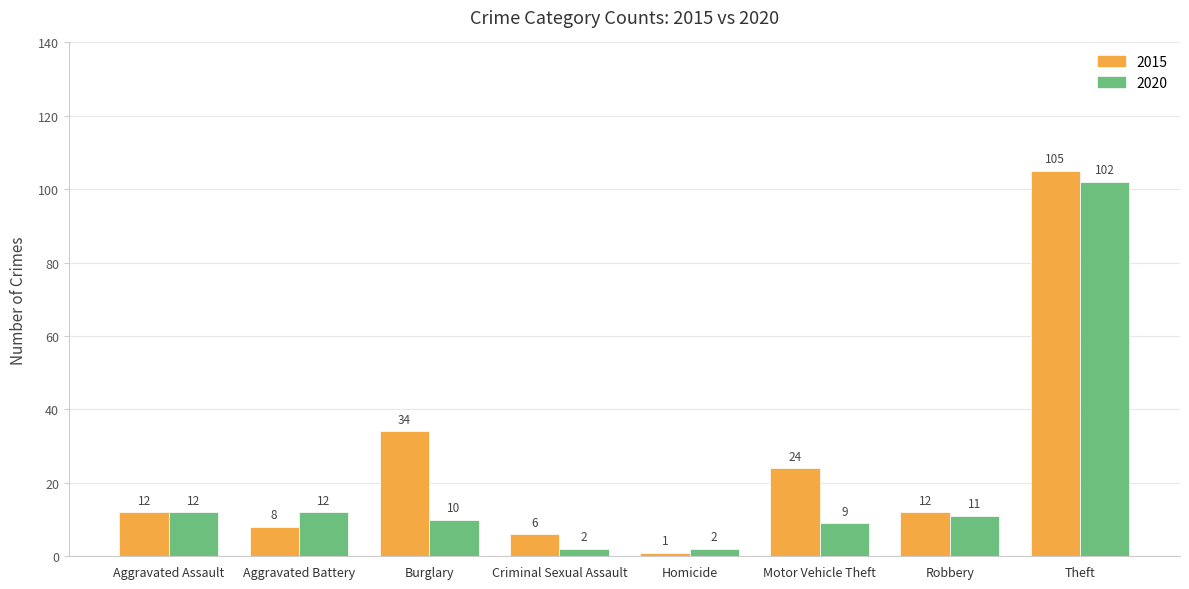

What are all the series names shown in the legend?

2015, 2020